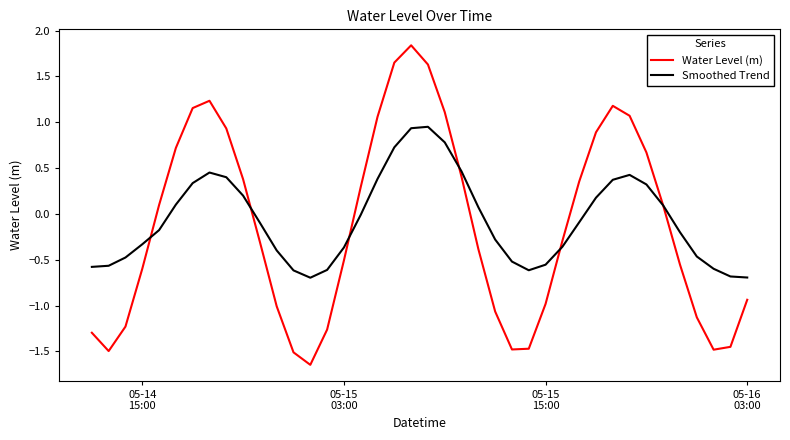

Which series ends up on top after the final intersection of Water Level (m) and Smoothed Trend?

Smoothed Trend